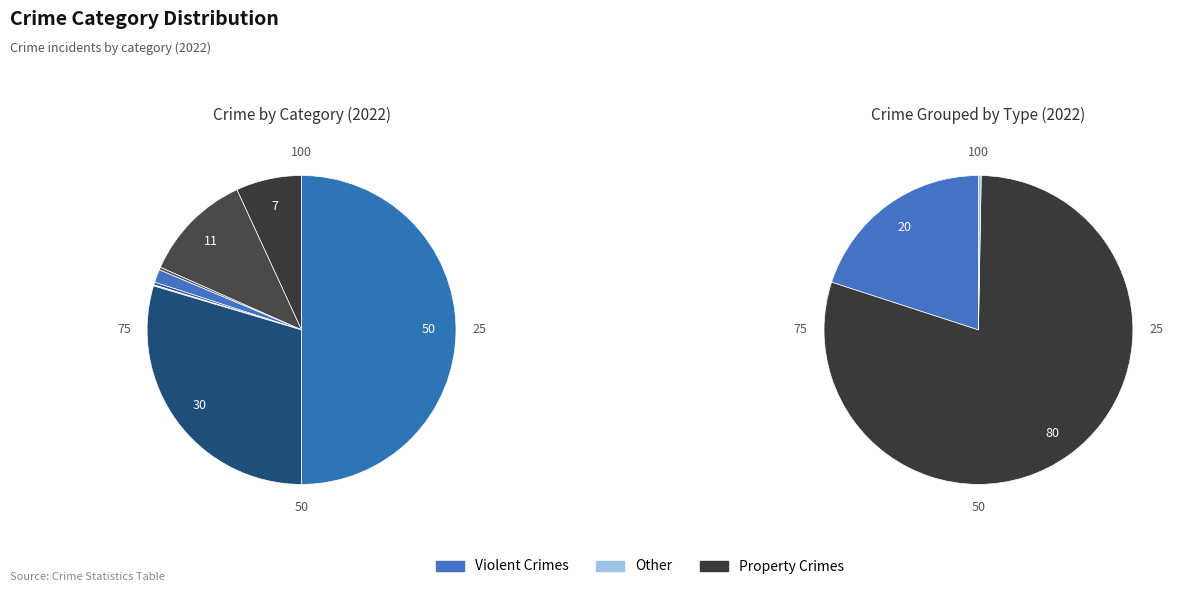

Combined, do Theft and Homicide account for over 50%?

Yes